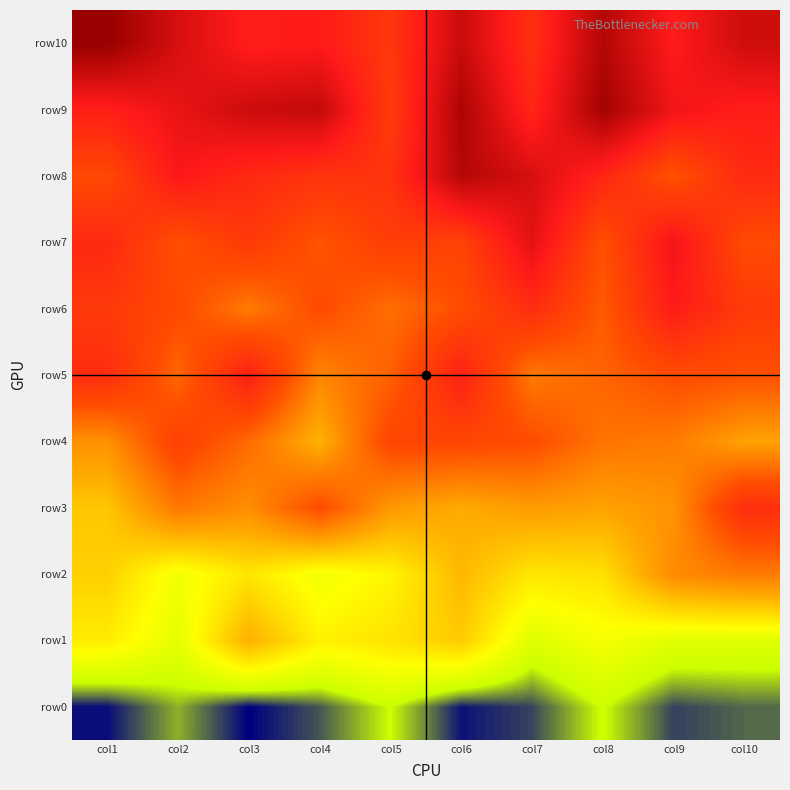

Rank the series by their maximum value, from lowest to highest.

row0, row1, row2, row4, row3, row5, row6, row7, row8, row9, row10